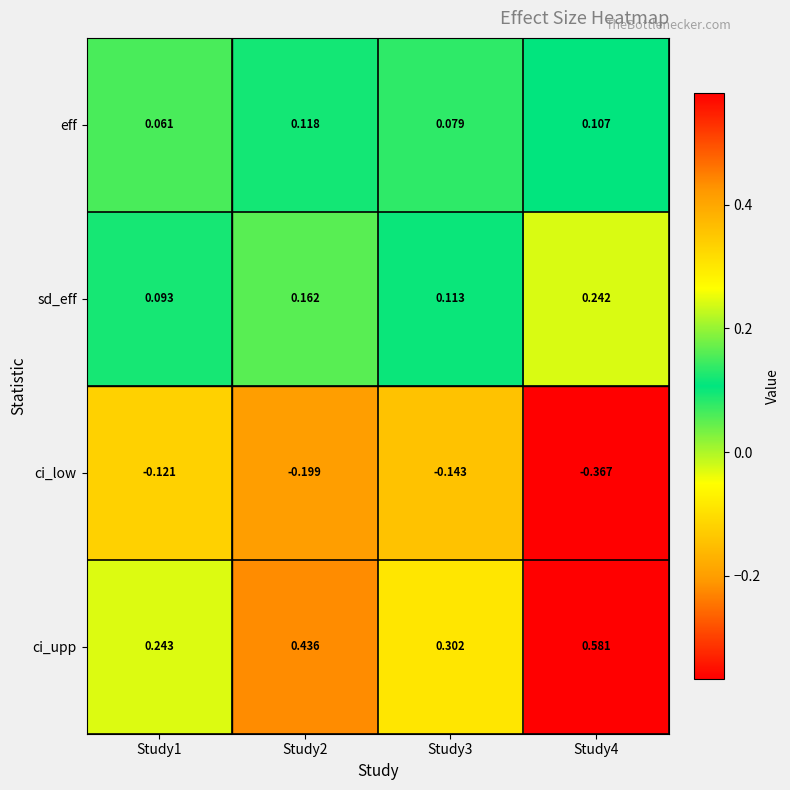

Which series has the largest total across all categories?

ci_upp